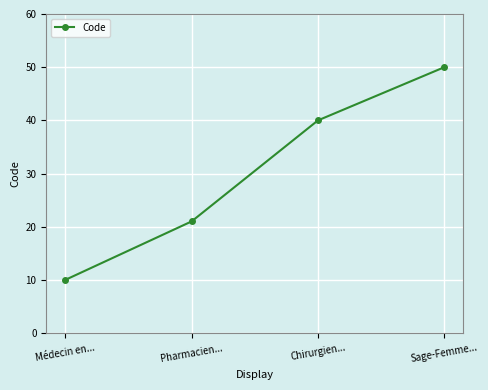

Which label corresponds to the smallest value in the chart?

Médecin en...